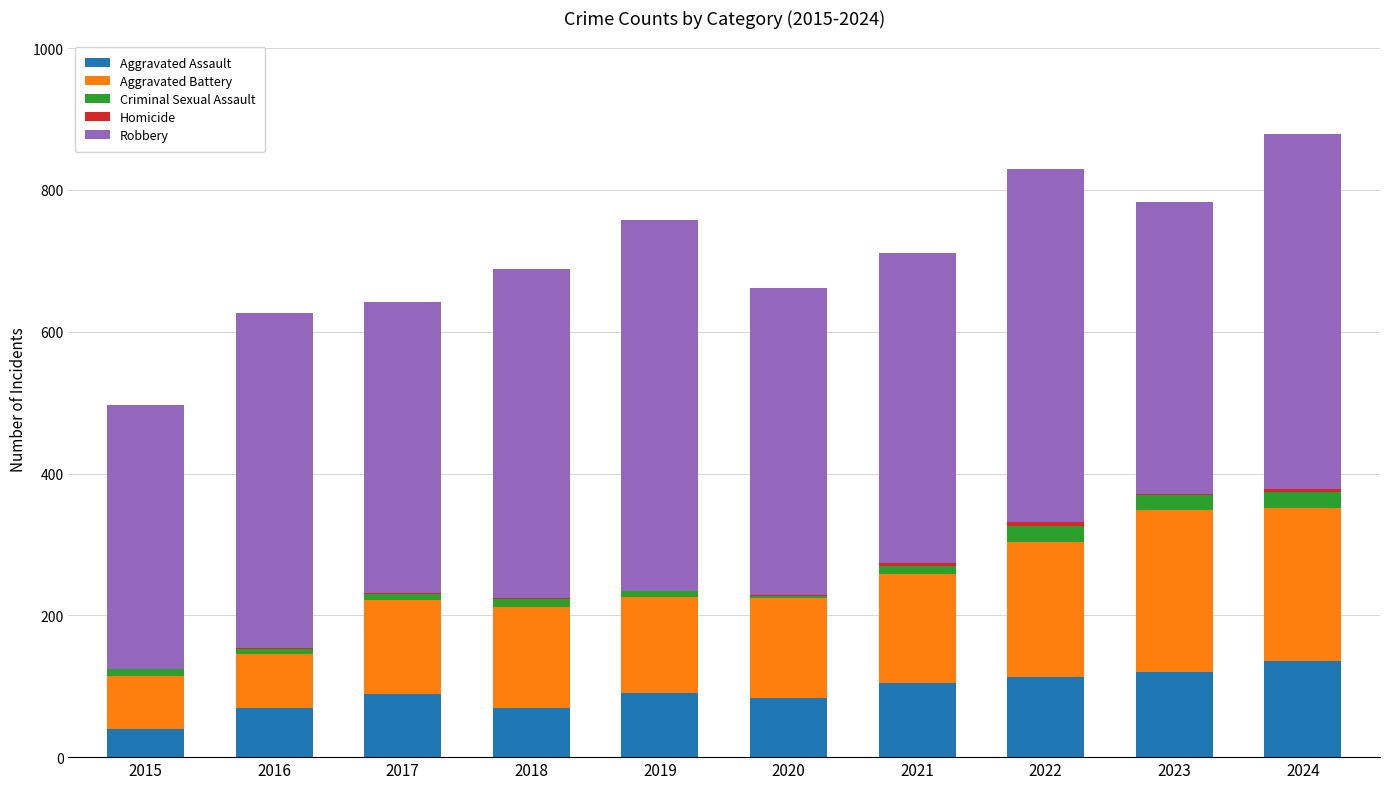

At which category is the sum across all series the highest?

2024